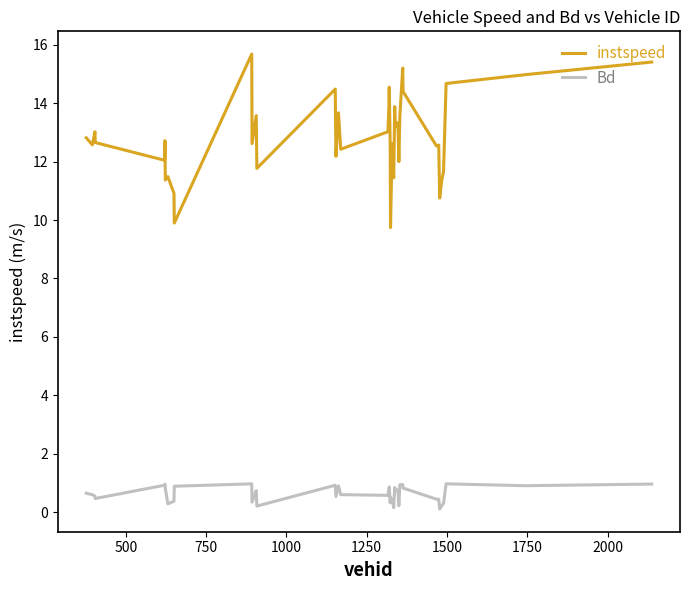

What is the average value of the instspeed series?

12.8